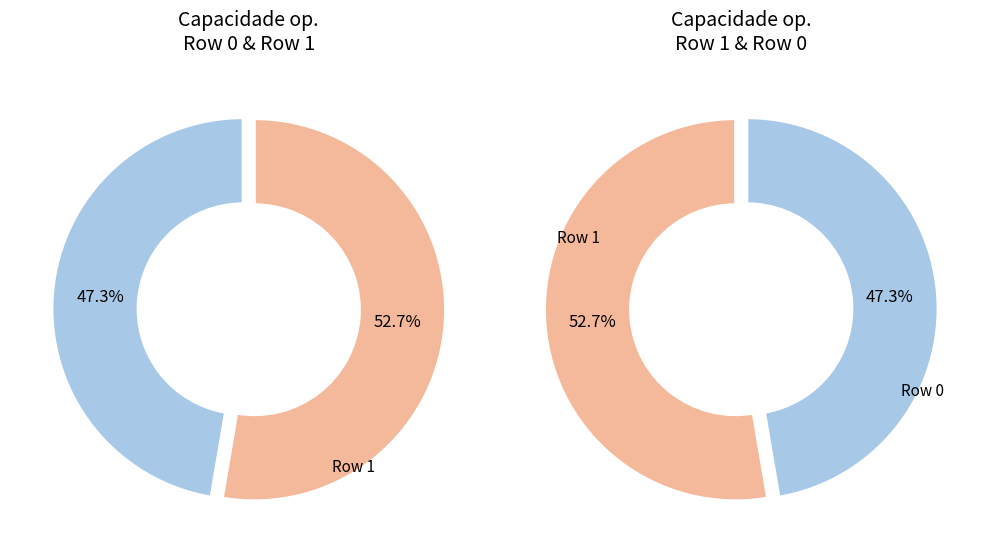

How many segments does this pie chart have?

2